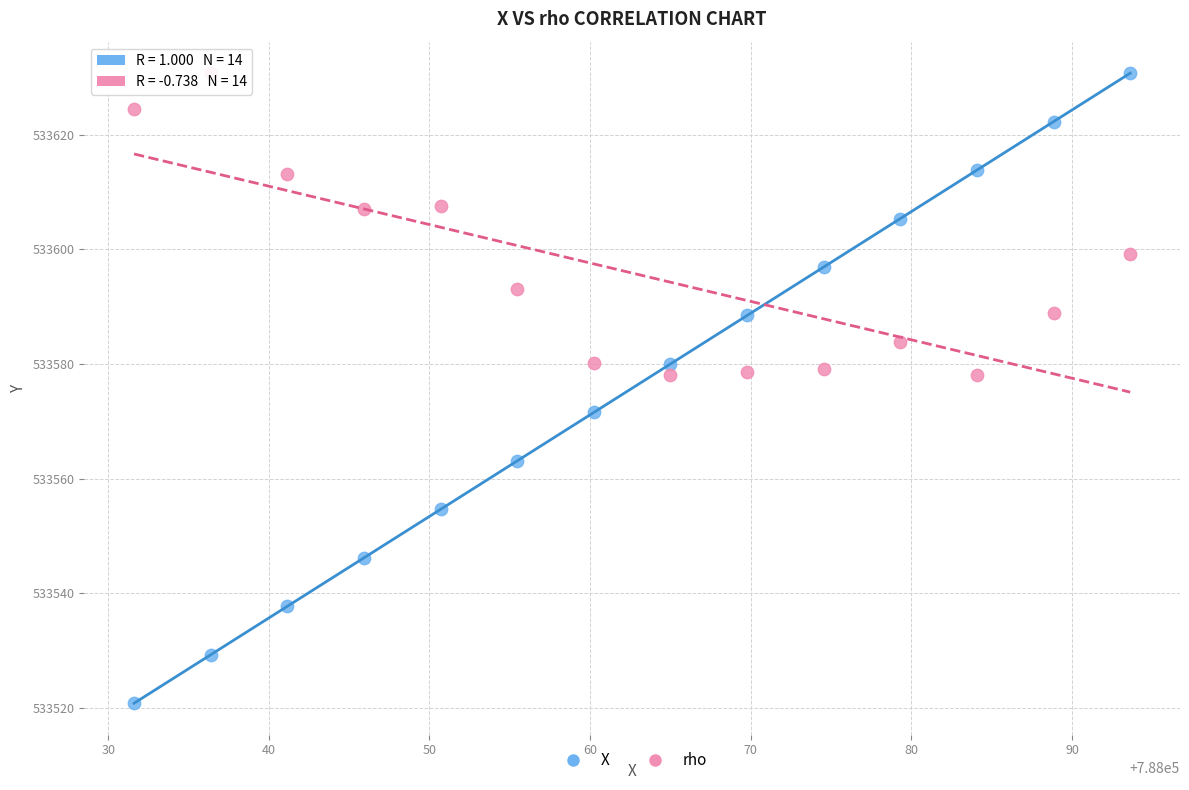

Across all data points, what is the range of Y values (max minus min)?

110.0